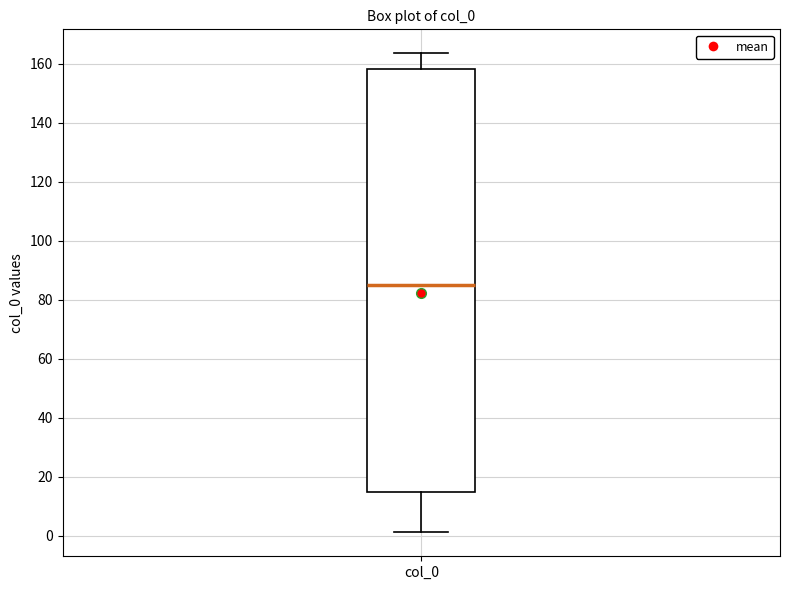

Read this box plot against the y-axis: the position of the median line, the range covered by the box, and the ends of both whiskers. The values are not printed on the chart, so give them approximately, as read against the axis.

median 86, box 14 to 158, whiskers 2 to 164